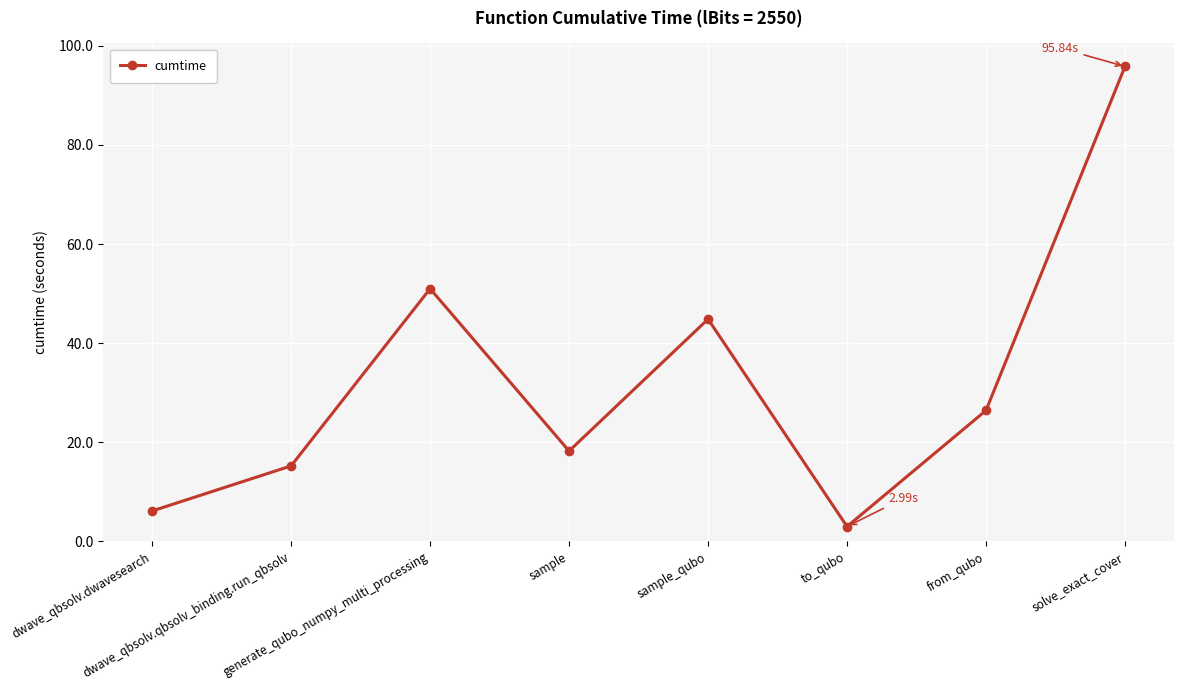

Does the chart display data point markers on the line(s)?

Yes